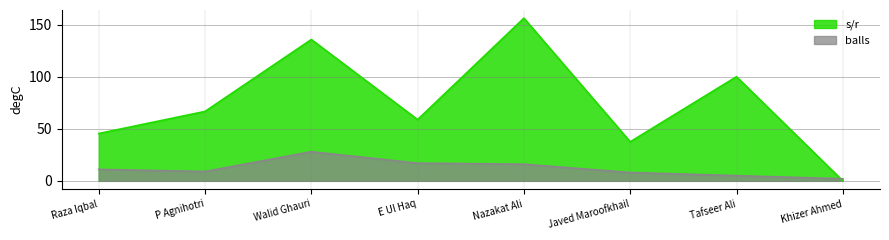

How many lines are shown in the chart?

2